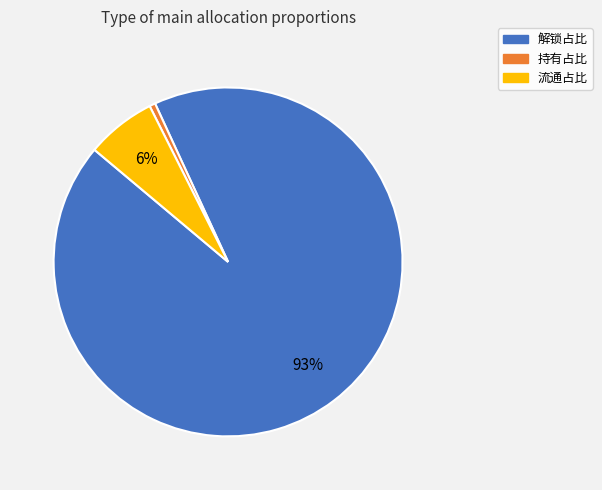

Between 持有占比 and 流通占比, which is larger?

流通占比